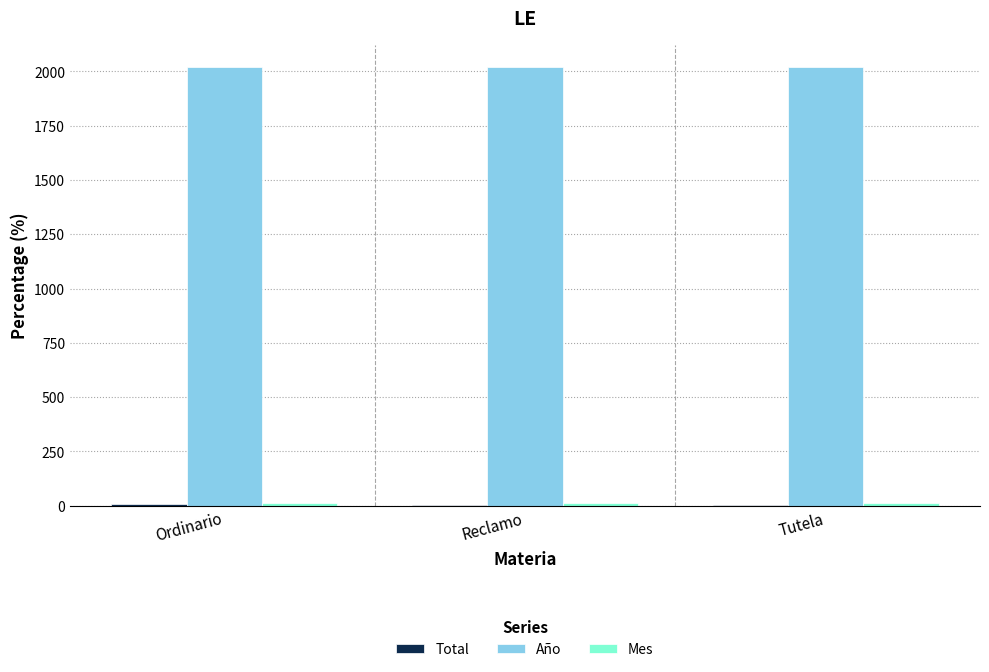

What is the maximum value shown in the chart?

2020